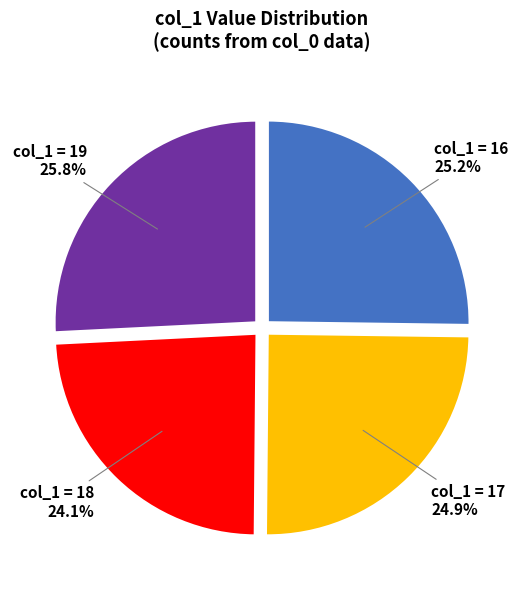

Is there any slice that represents more than half of the pie?

No